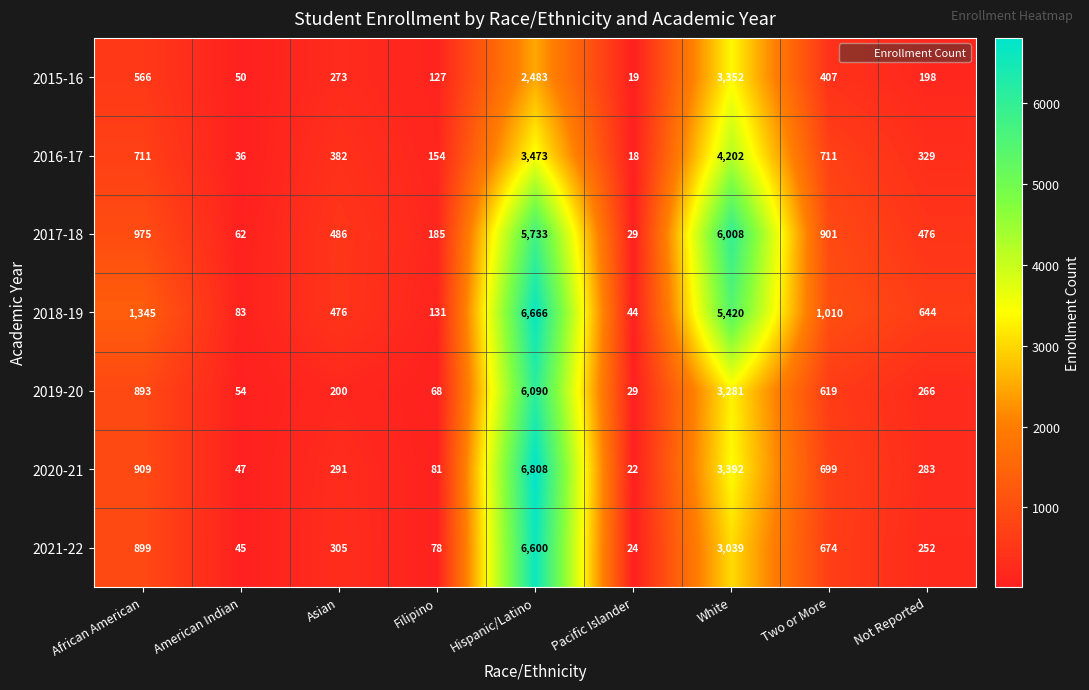

What is the difference between the maximum and second lowest values in the 2016-17 series?

4166